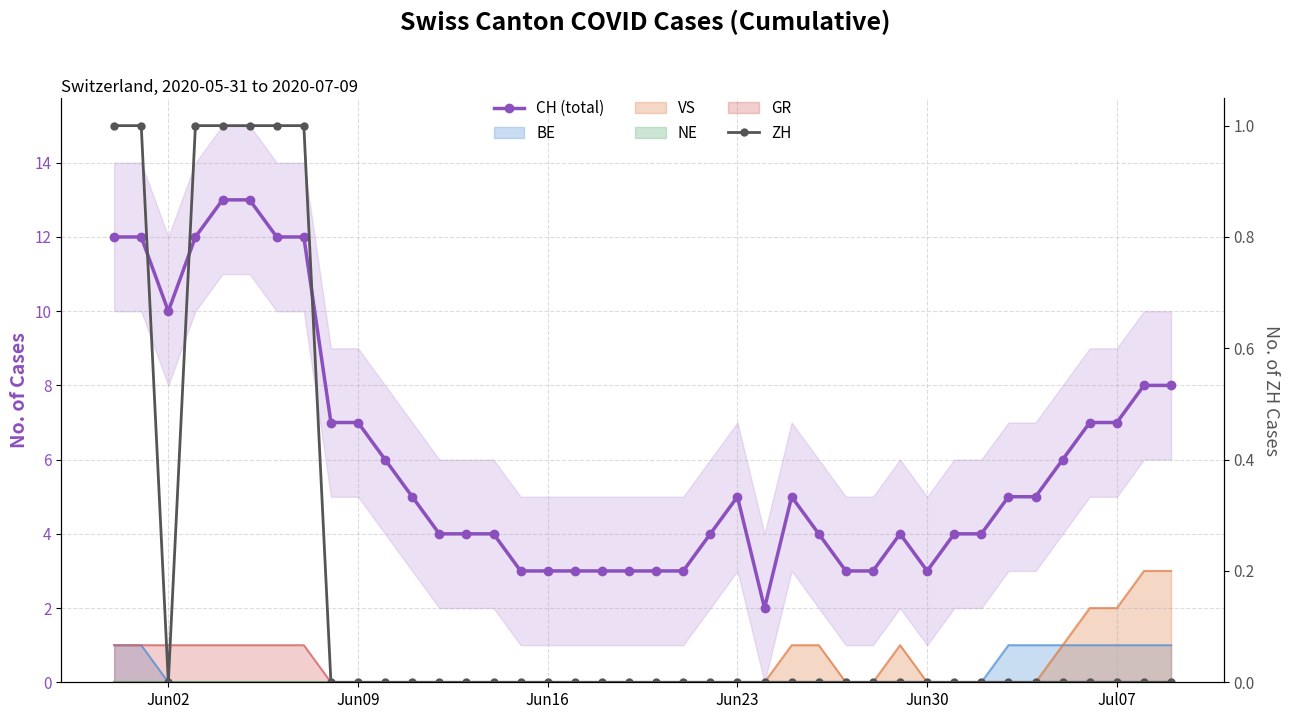

True or false: ZH and CH (total) intersect in this chart.

False